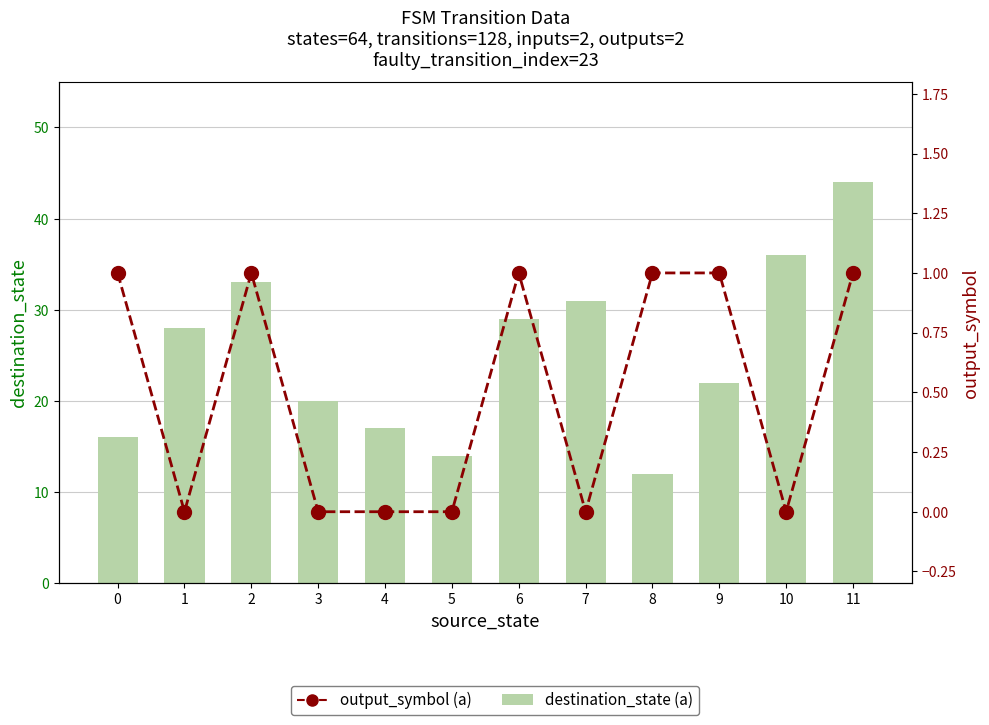

Rank the series by their average value, from highest to lowest.

destination_state (a), output_symbol (a)